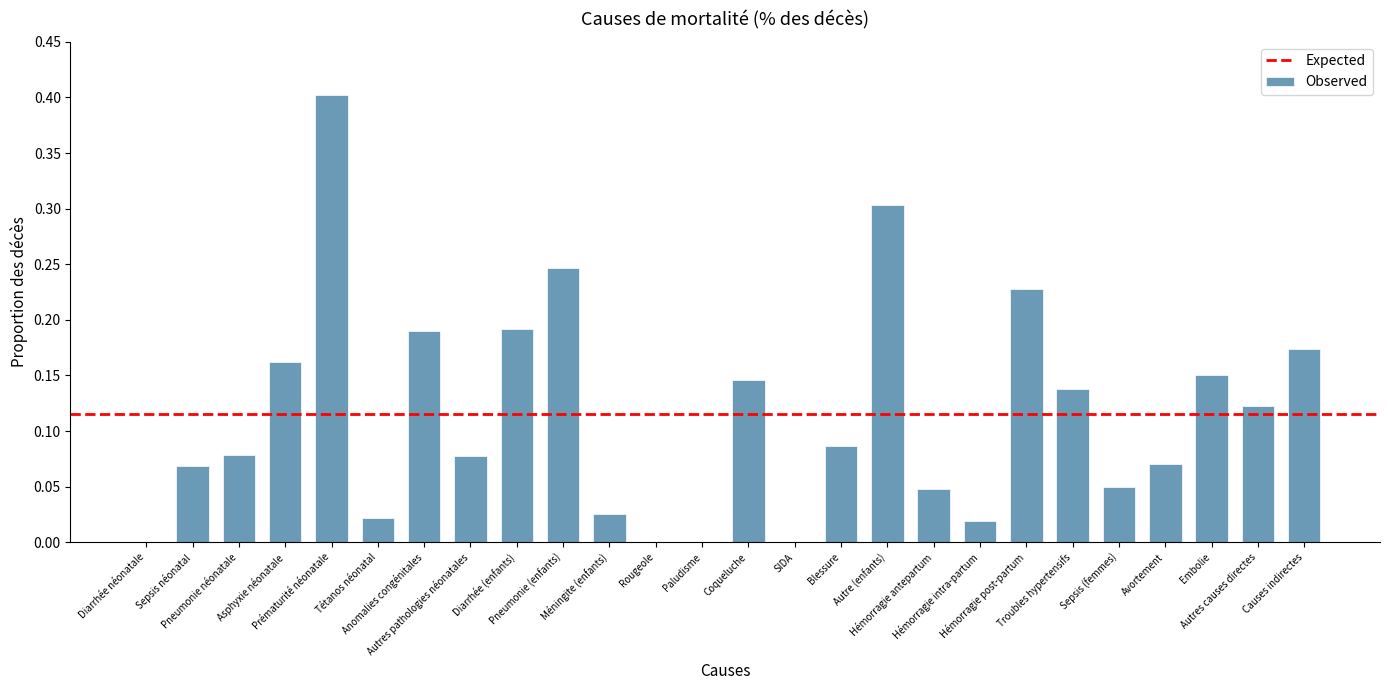

What is the maximum value shown in the chart?

0.4